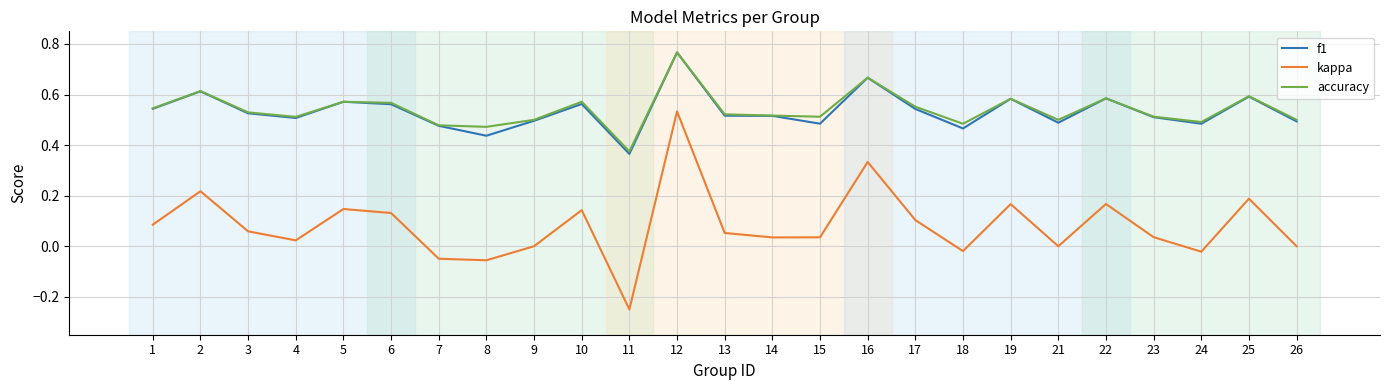

How many lines are shown in the chart?

3